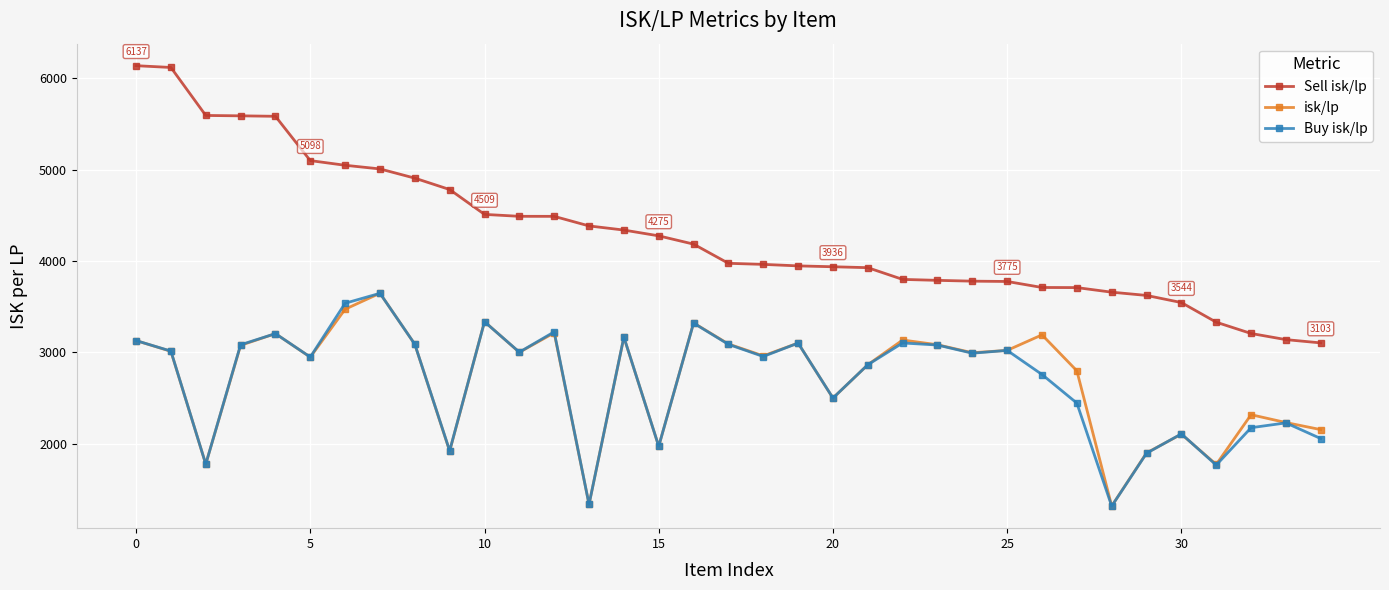

True or false: Buy isk/lp and isk/lp intersect in this chart.

True